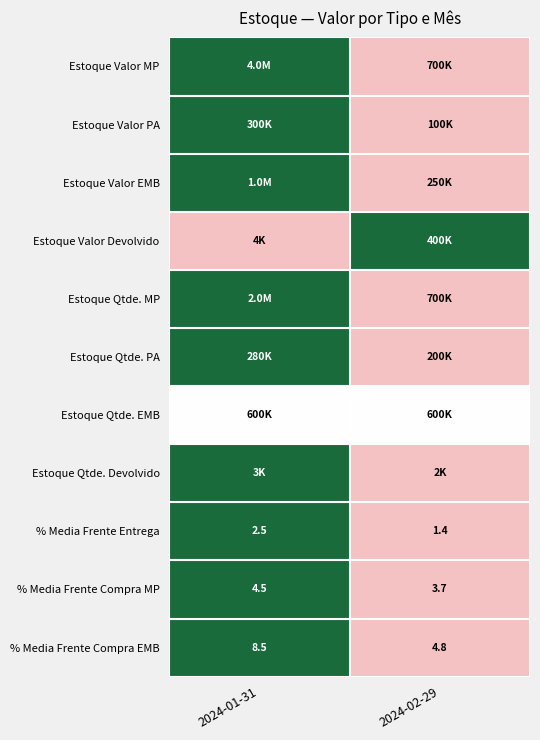

At how many categories does at least one series exceed 0?

2